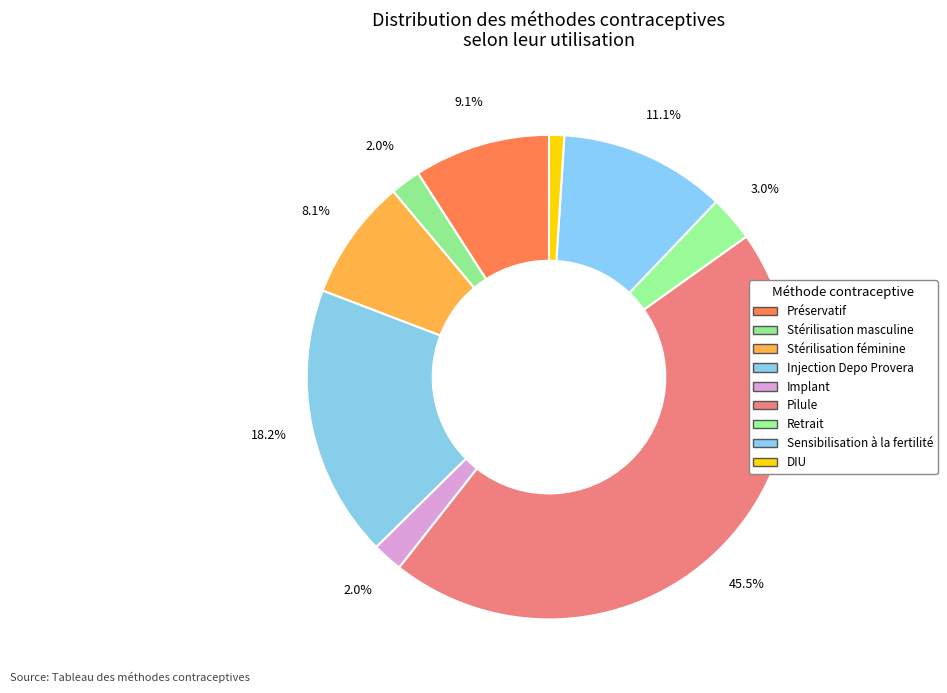

Does any single category account for the majority?

No